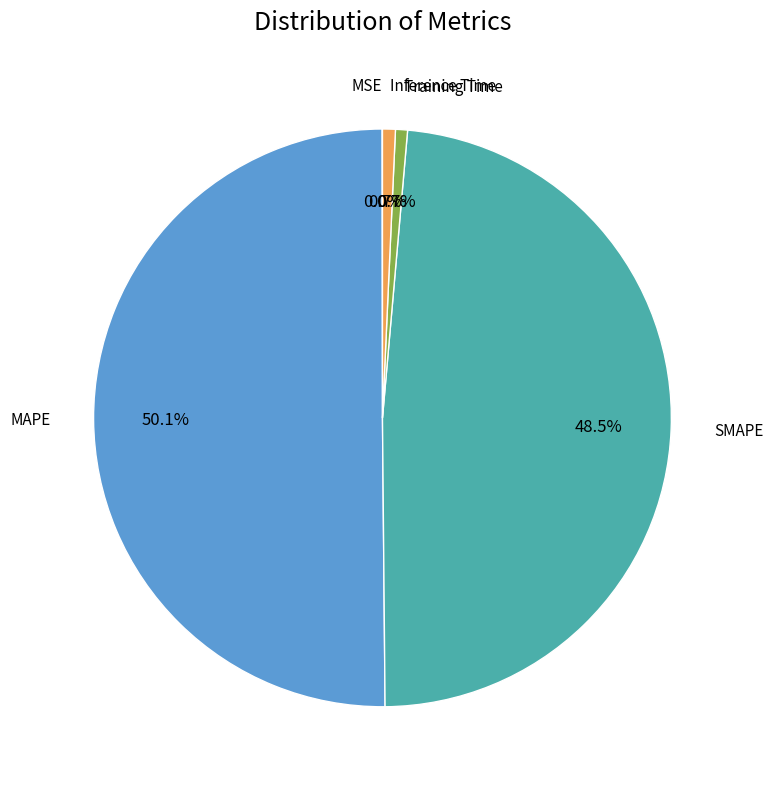

Does any single category account for the majority?

Yes